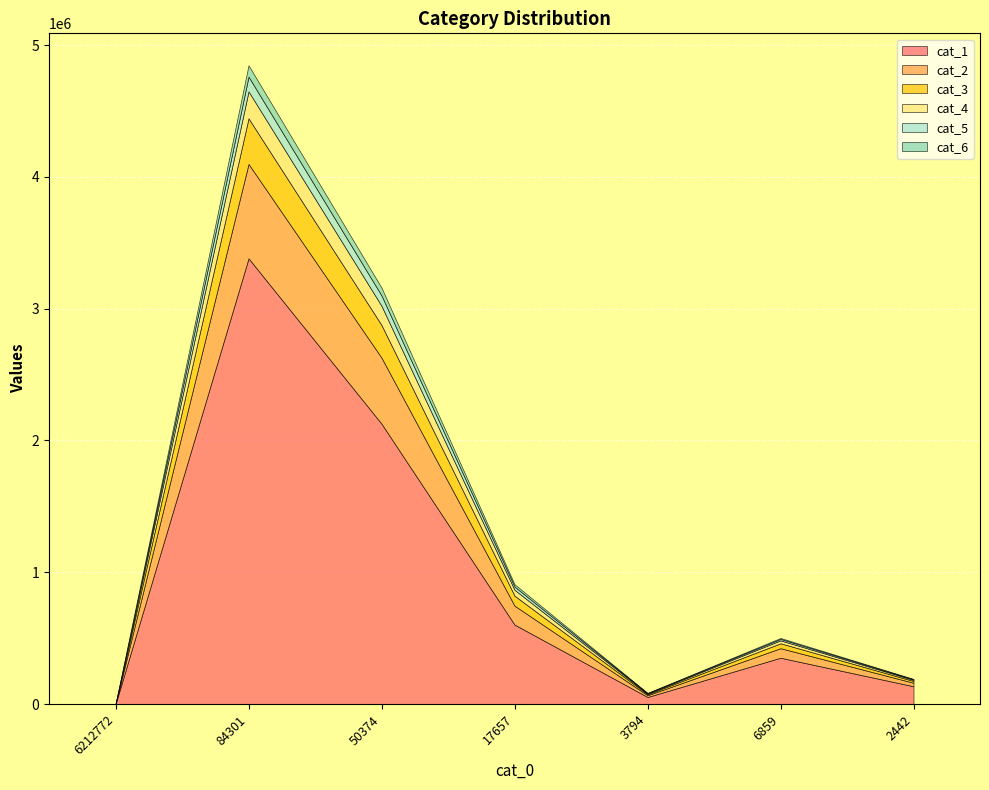

At which category is the sum across all series the highest?

84301